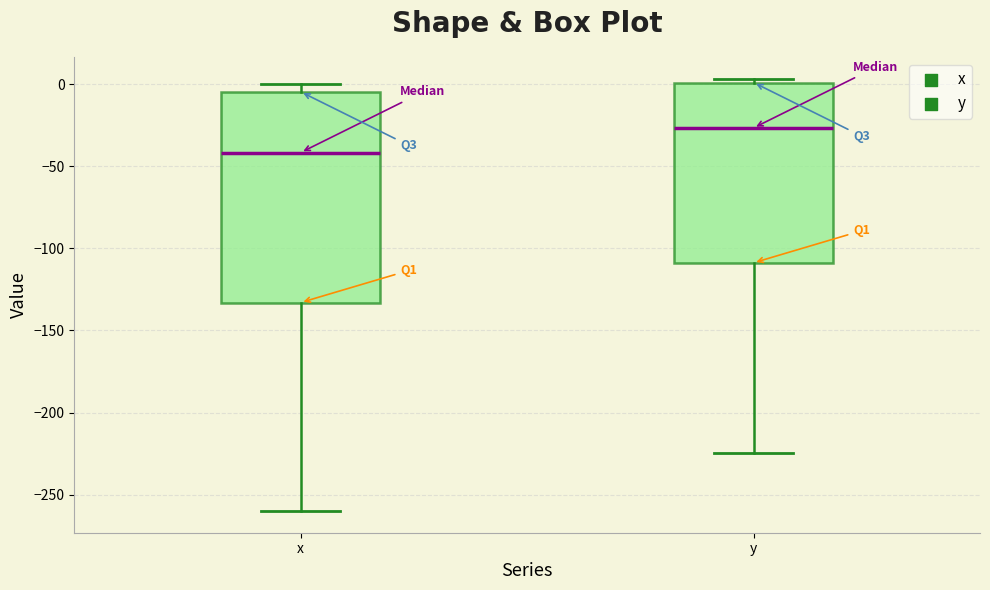

Reading left to right, read every box against the y-axis: the position of its median line, the range the box covers, and the ends of its whiskers. The values are not printed on the chart, so give them approximately, as read against the axis.

x: median -40, box -135 to -5, whiskers -260 to 0
y: median -25, box -110 to 0, whiskers -225 to 5